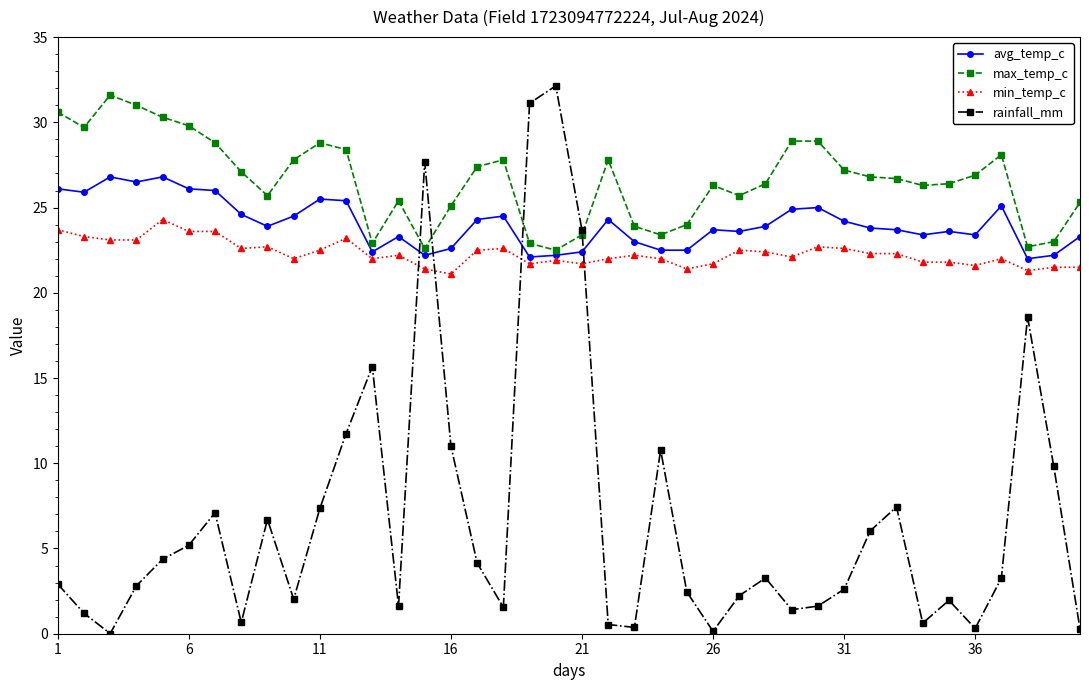

What is the value of the avg_temp_c point at the 20th from the left?

22.2